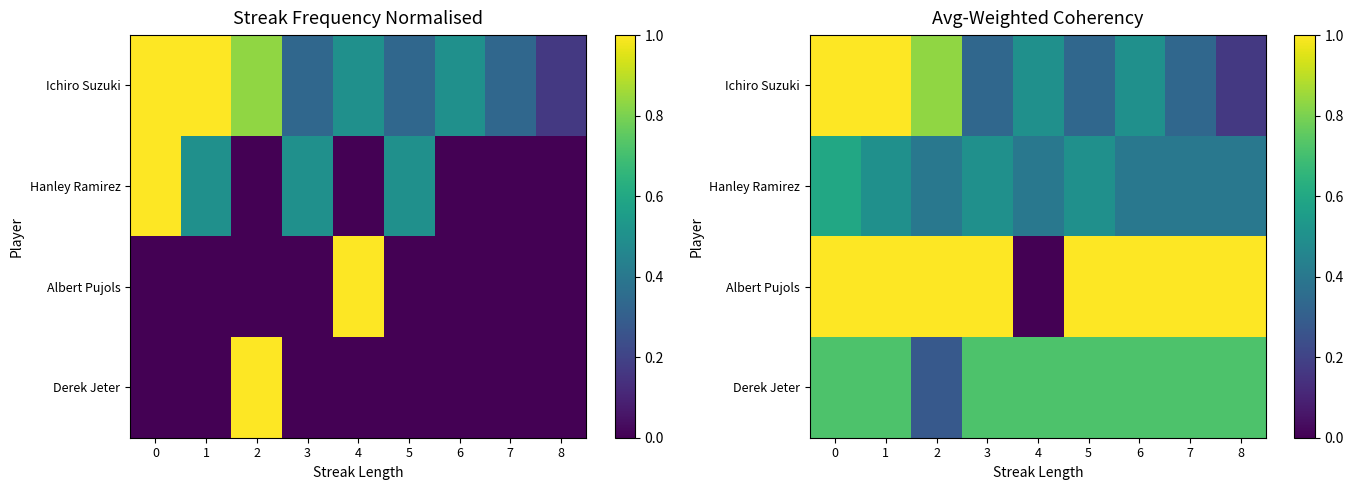

How many categories are shown in the chart?

9